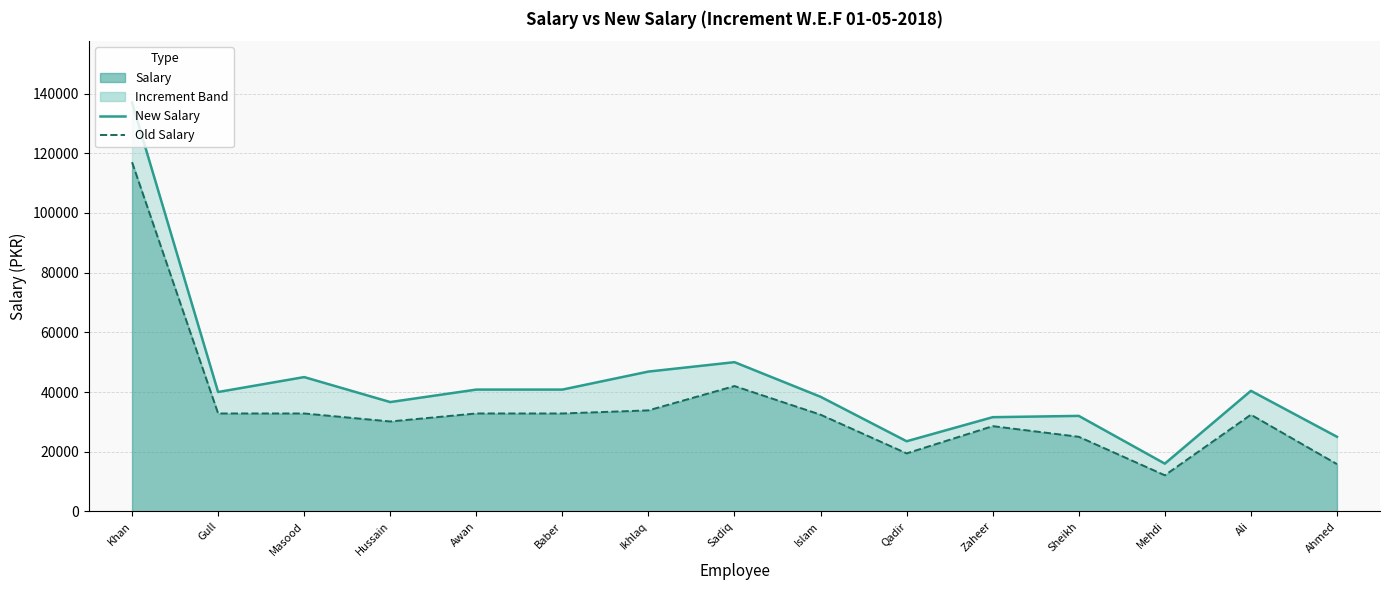

True or false: Old Salary has more than 1 points higher than both neighbors.

True